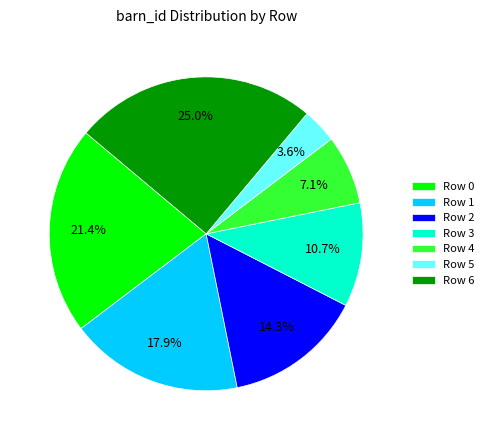

Which category has the smallest portion of the pie?

Row 5